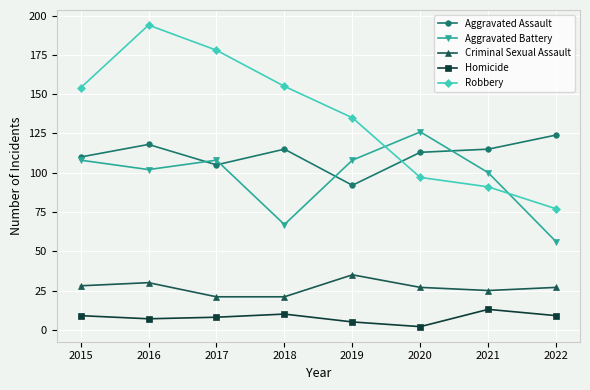

Count the number of categories in the chart.

8